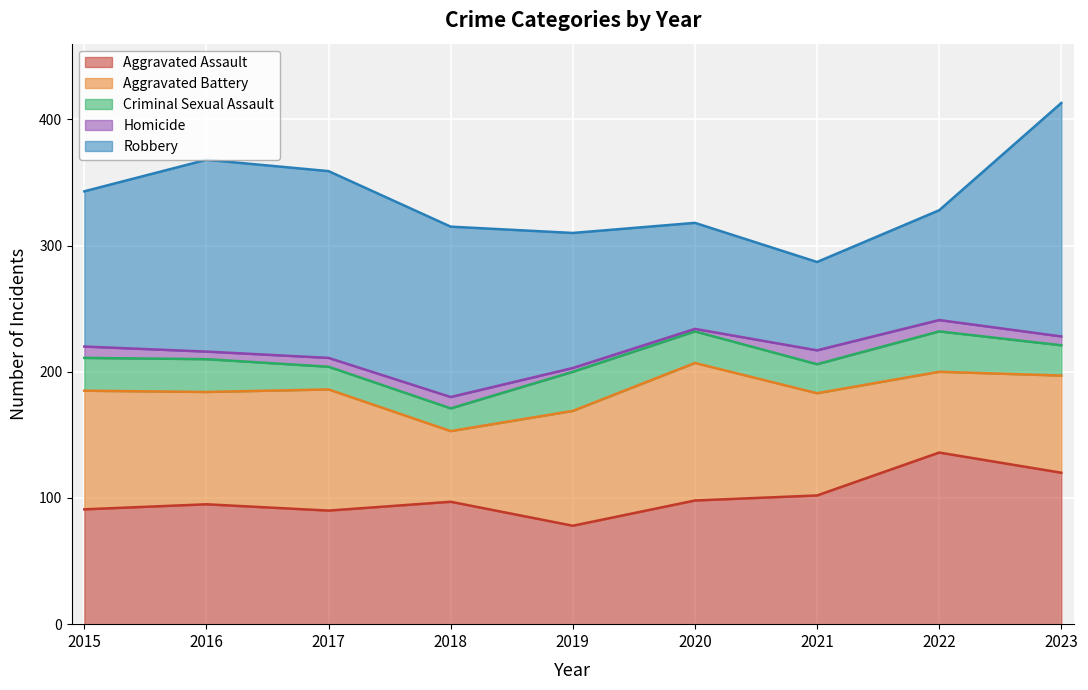

At which label does Aggravated Assault reach its peak?

2022